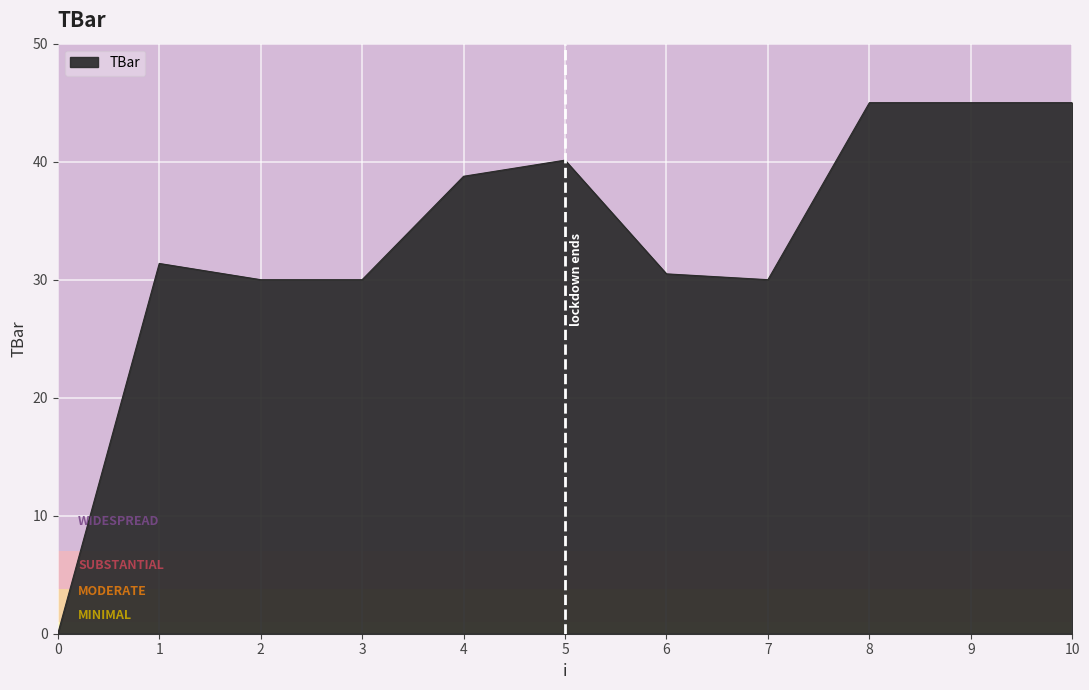

What is the ratio of the value at 8 to the value at 6?

1.5